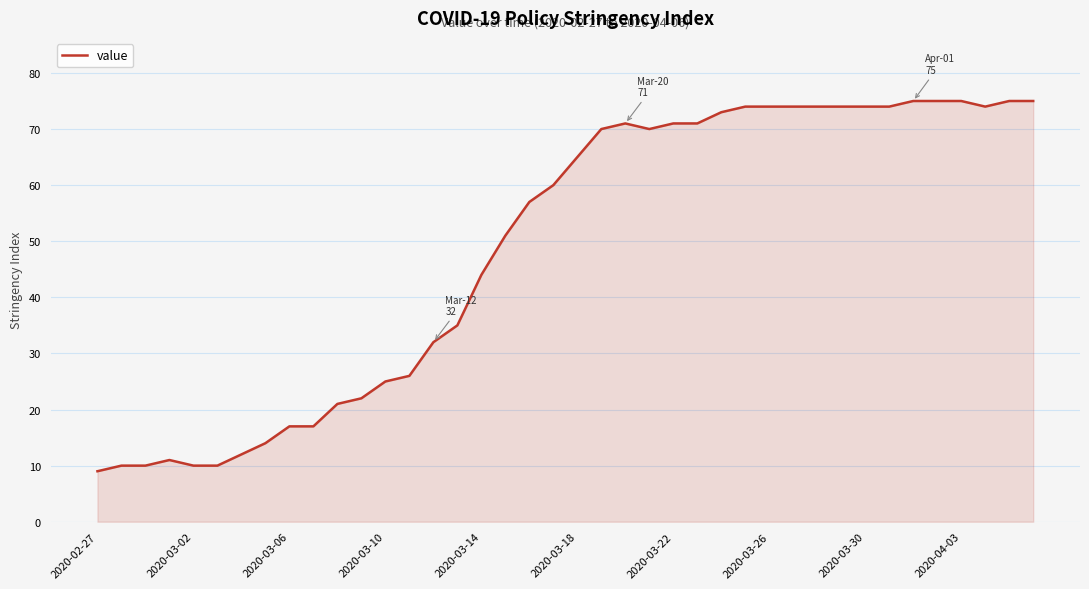

How many lines are shown in the chart?

1